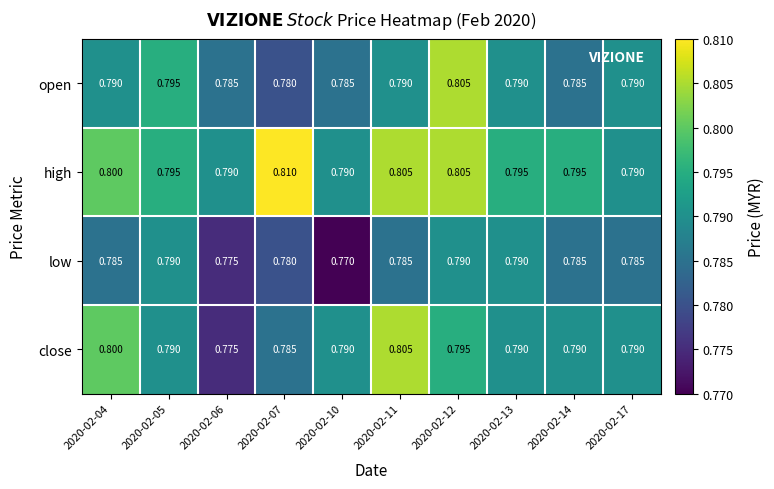

Is the value of low at 2020-02-06 greater than the value of close at 2020-02-12?

No